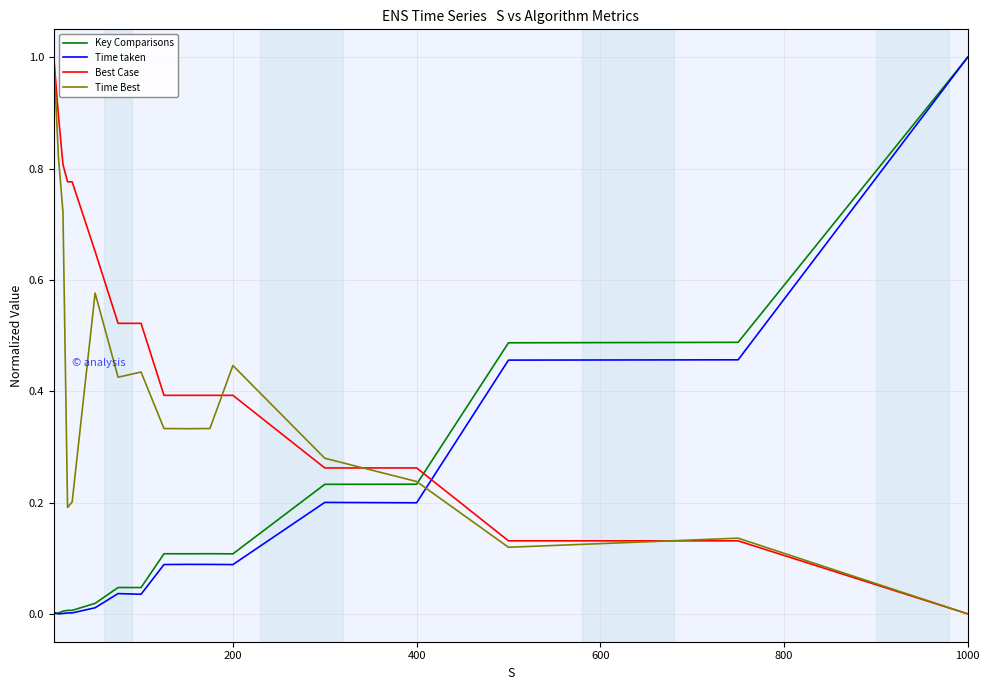

In Time taken, how many points are lower than both neighbors (excluding endpoints)?

5